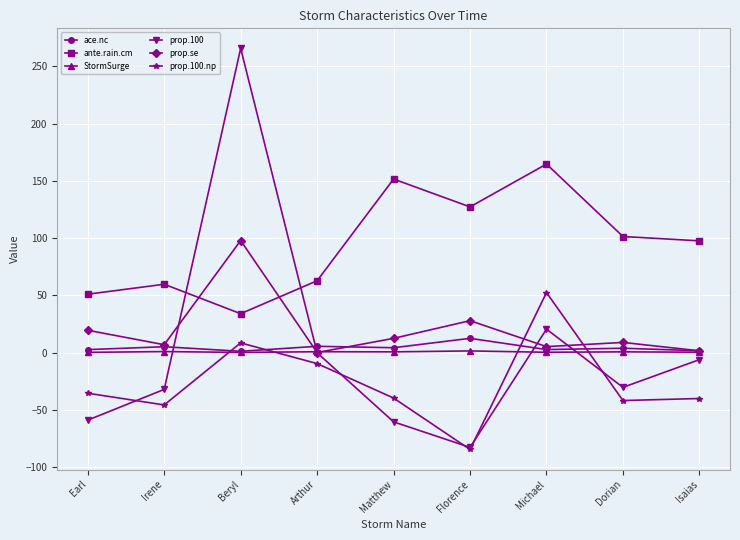

What is the label of the 7th point from the left?

Michael